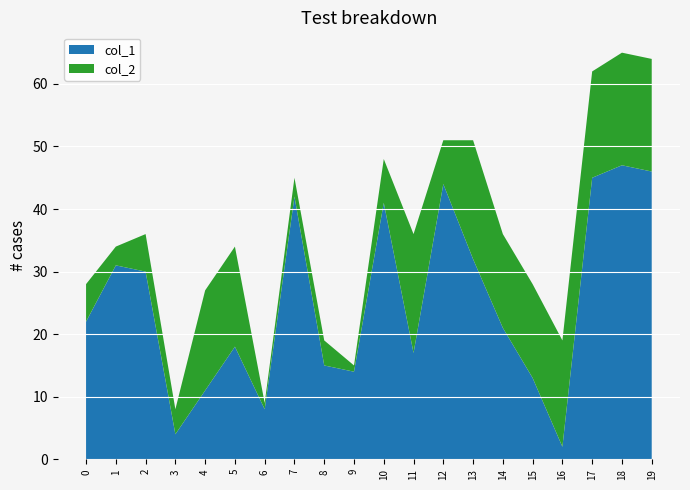

Reading left to right, list all the values displayed in this chart.

col_1: 0=22	1=31	2=30	3=4	4=11	5=18	6=8	7=42	8=15	9=14	10=41	11=17	12=44	13=32	14=21	15=13	16=2	17=45	18=47	19=46
col_2: 0=6	1=3	2=6	3=4	4=16	5=16	6=1	7=3	8=4	9=1	10=7	11=19	12=7	13=19	14=15	15=15	16=17	17=17	18=18	19=18